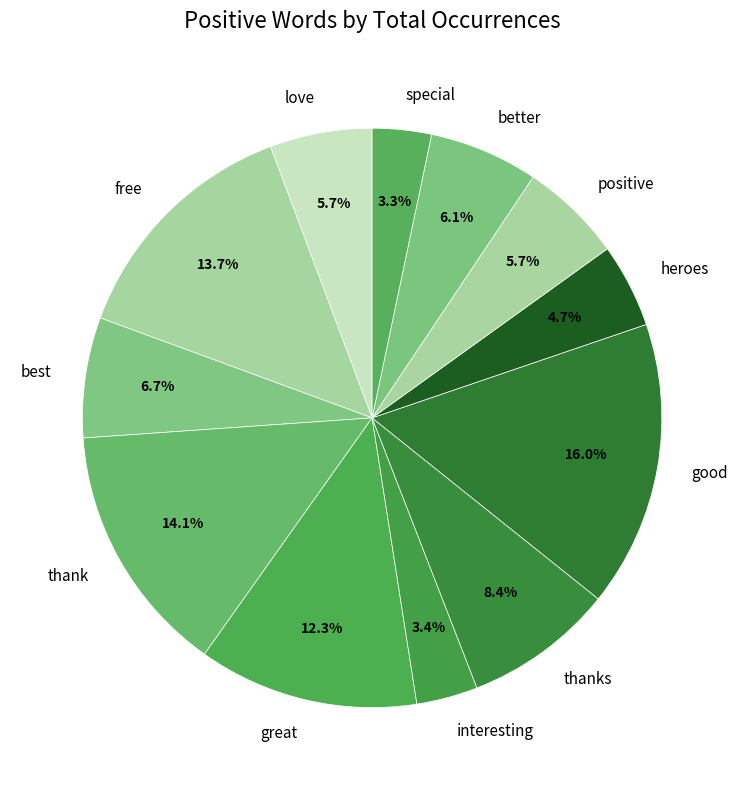

How much of the chart is everything except better?

93.9%